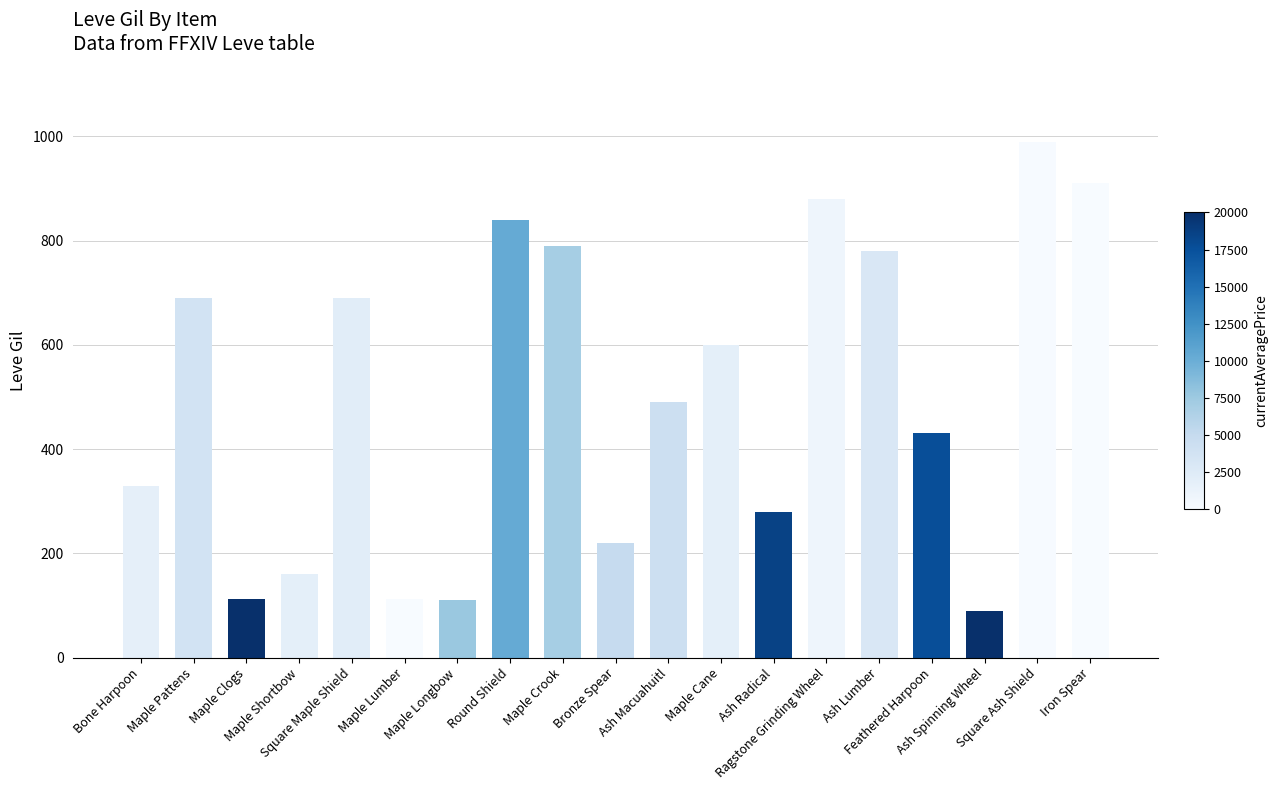

Does the chart contain any negative values?

No